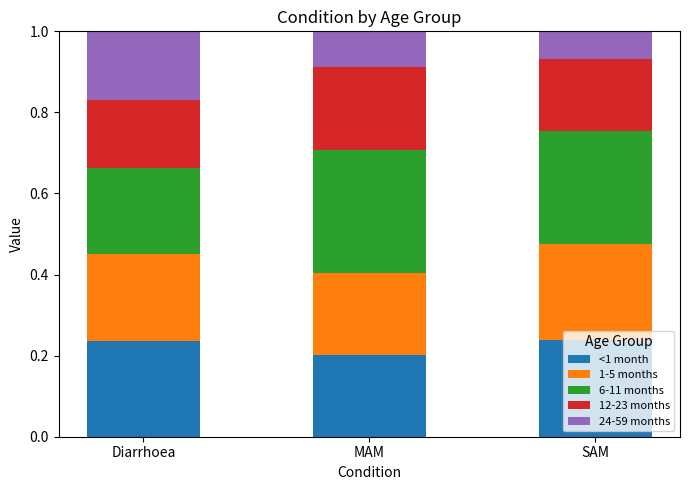

The <1 month series shows 0.2 at Diarrhoea. True or false?

True